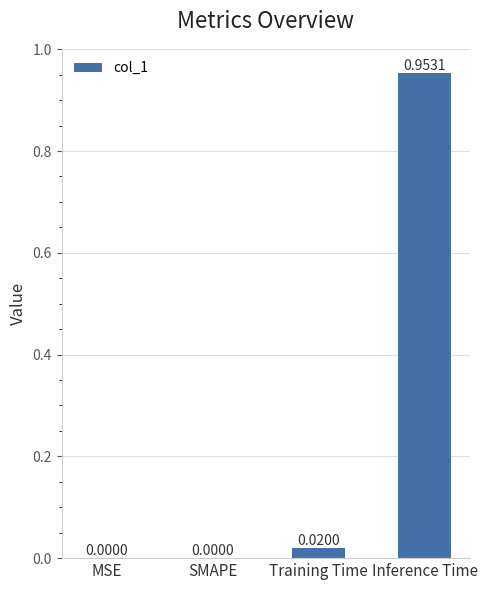

At which category does the chart reach its peak across all series?

Inference Time